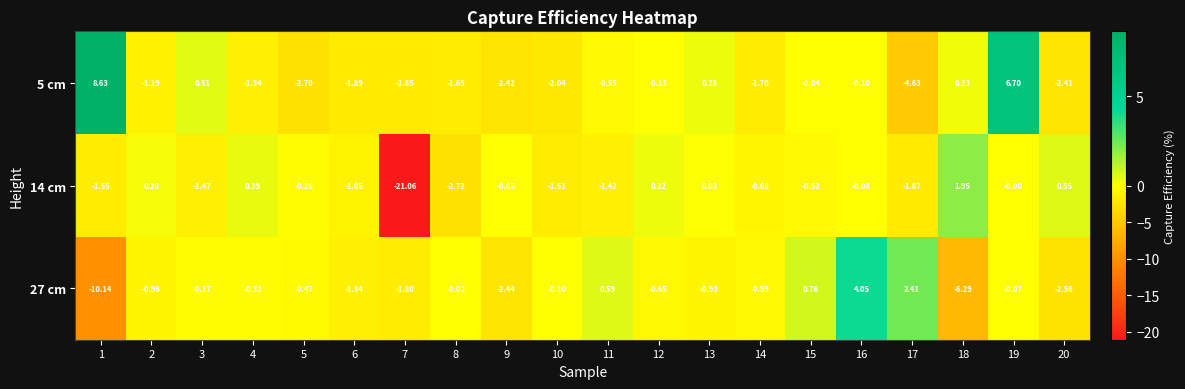

How many data points does each series have?

20